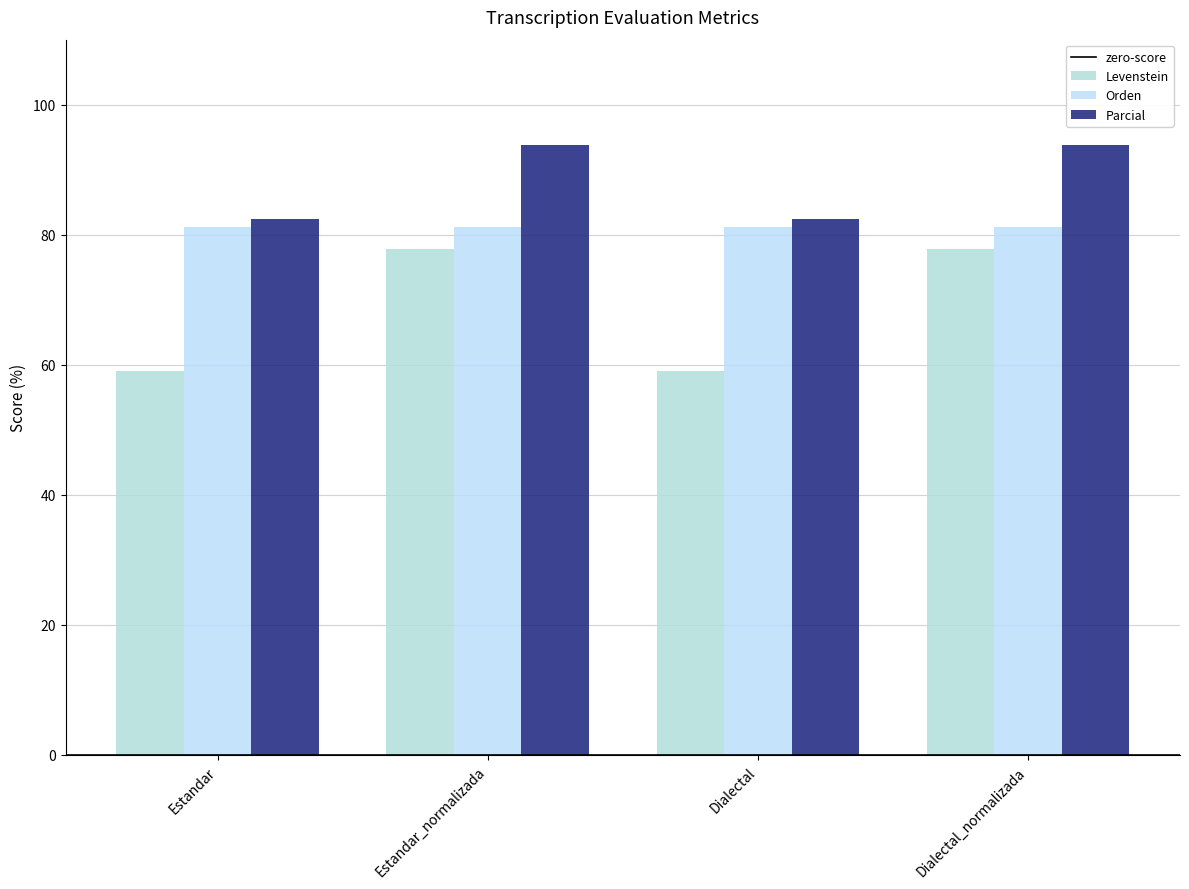

How many groups of bars are there?

4